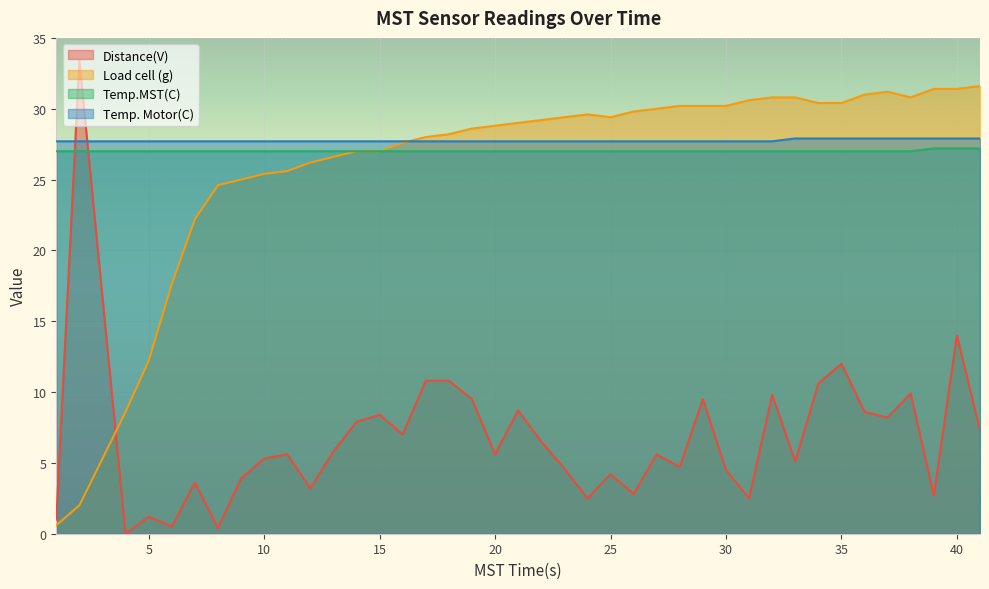

Between 9 and 10, which series saw the biggest shift?

Distance(V)